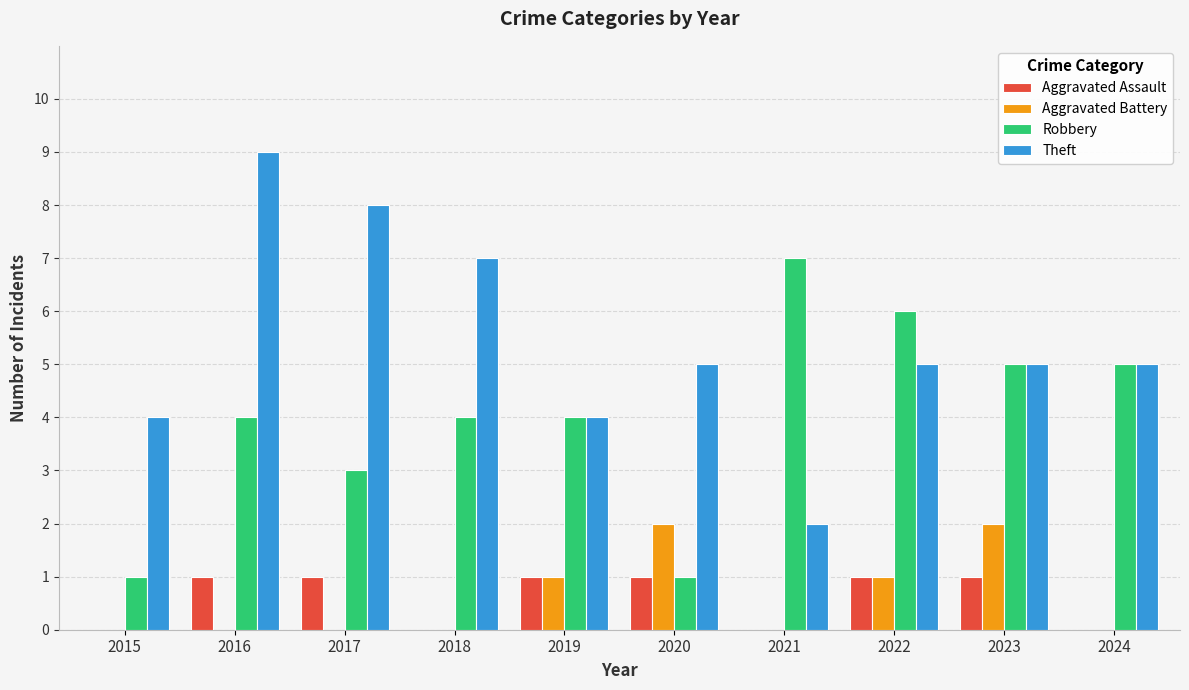

What is the sum of all Aggravated Assault values?

6